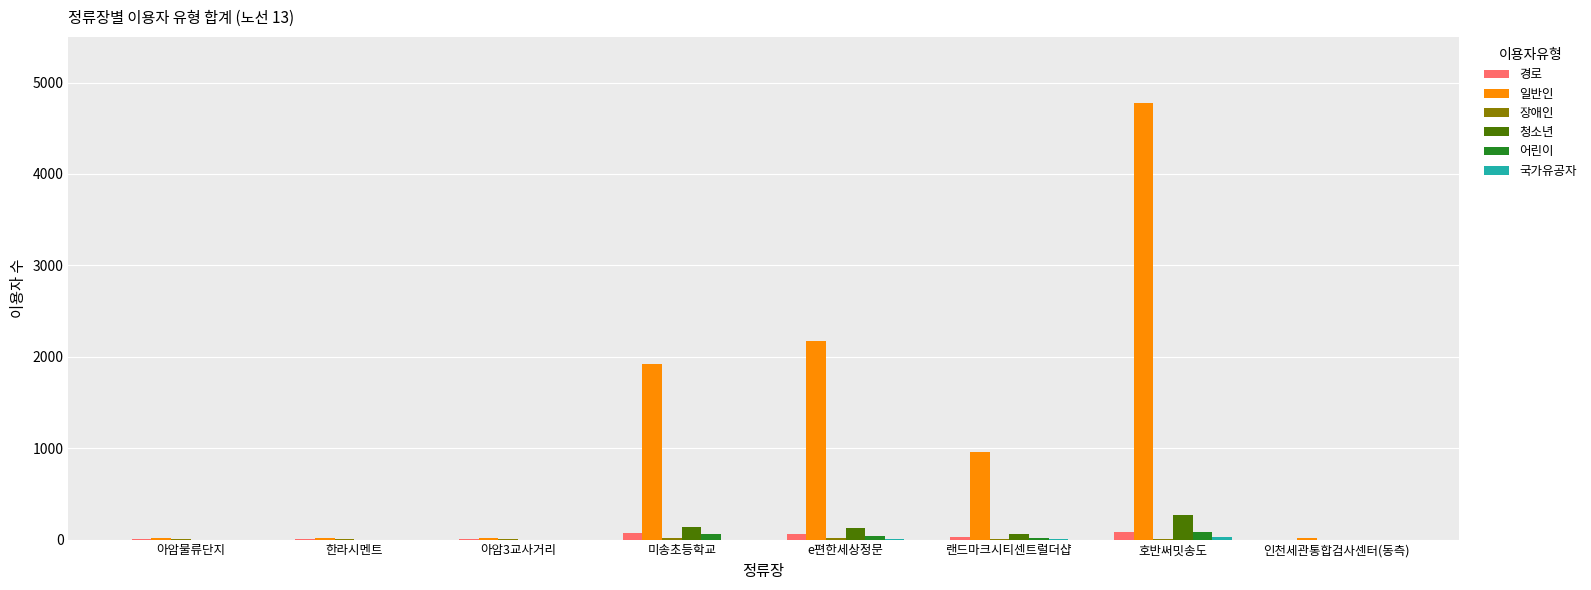

At which category is the sum across all series the highest?

호반써밋송도